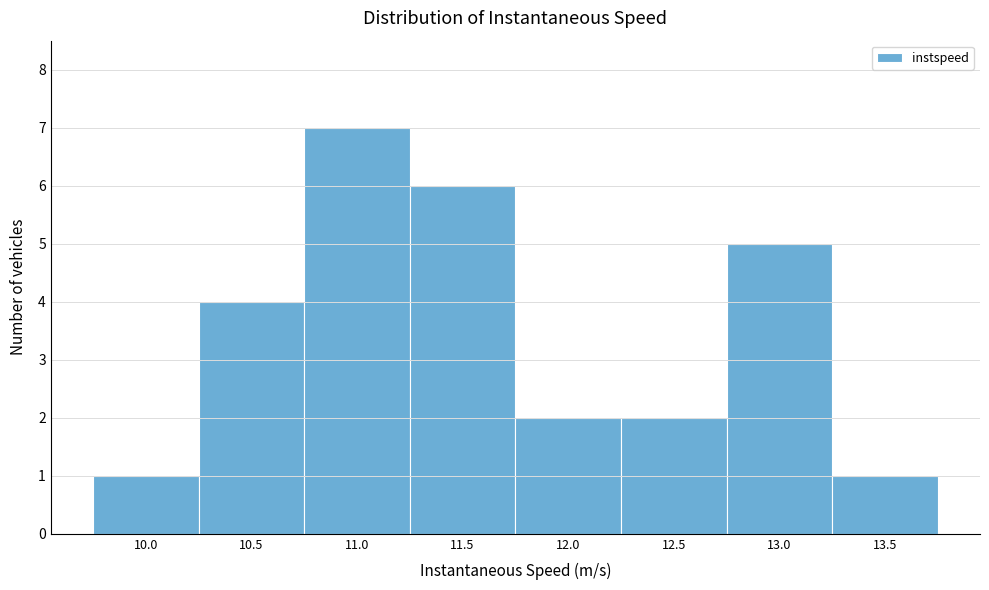

Reading left to right, what are all the values shown in this chart?

10.0=1	10.5=4	11.0=7	11.5=6	12.0=2	12.5=2	13.0=5	13.5=1